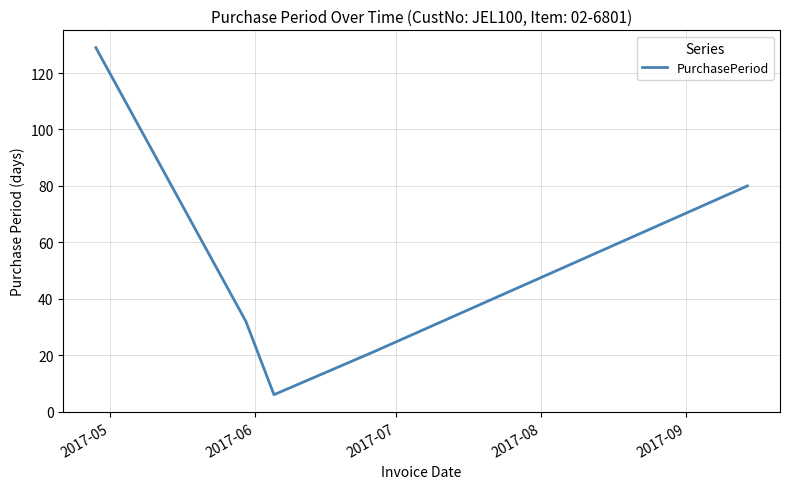

What is the sum of all values?

268